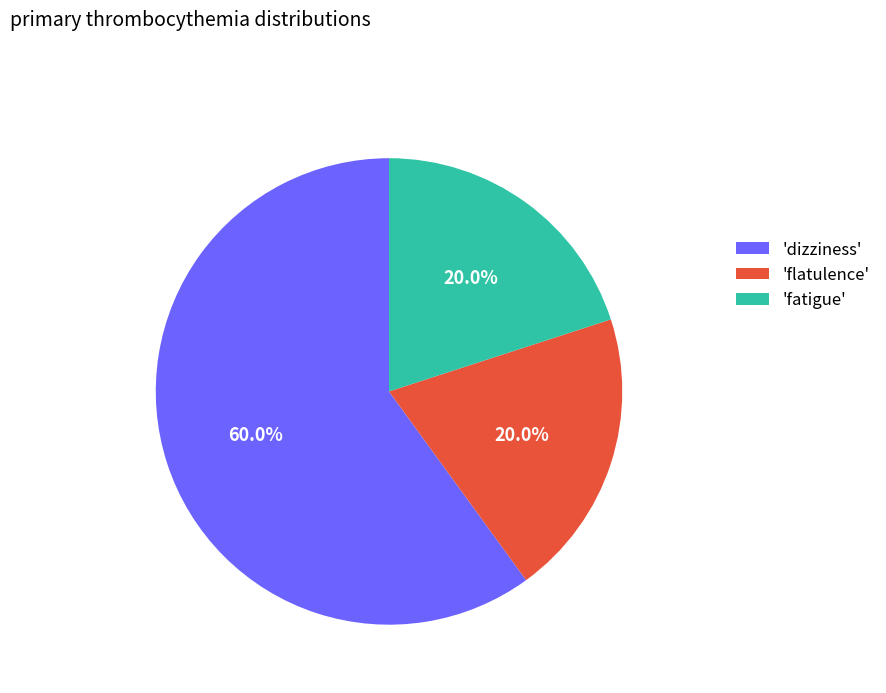

Is the sum of 'dizziness' and 'fatigue' greater than half?

Yes